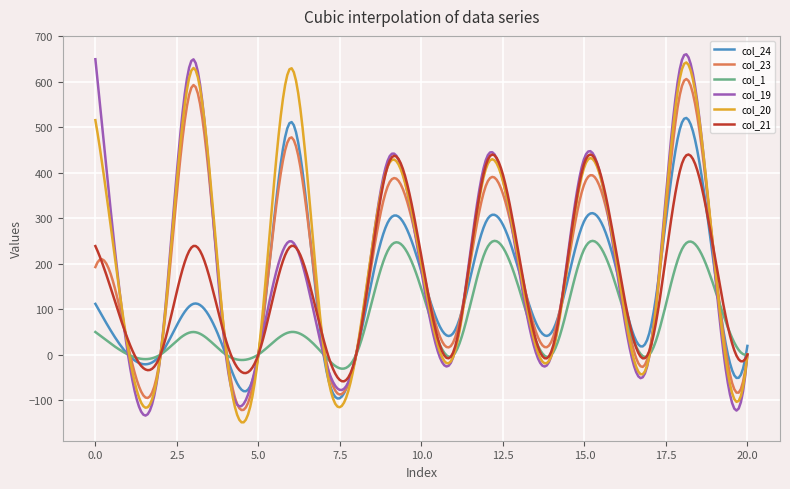

What is the smallest value displayed?

-149.1